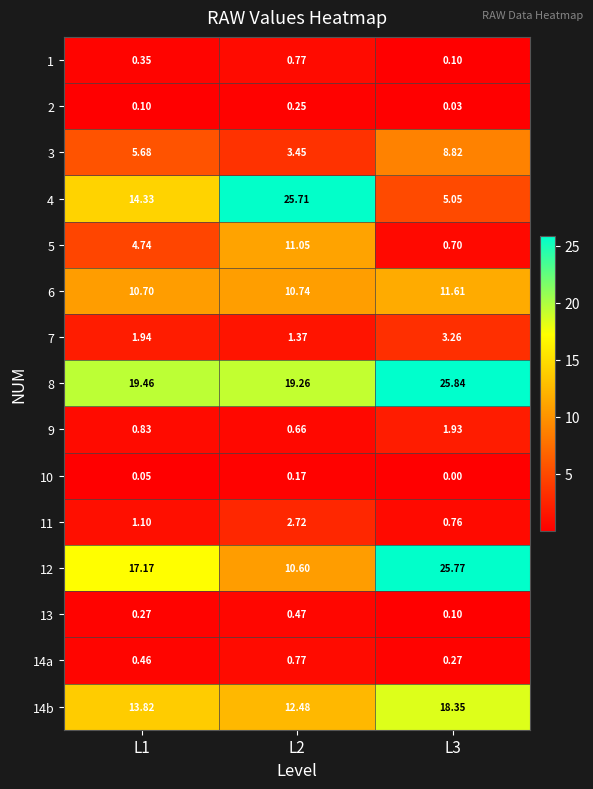

Is the value of 2 at L2 greater than the value of 7 at L3?

No